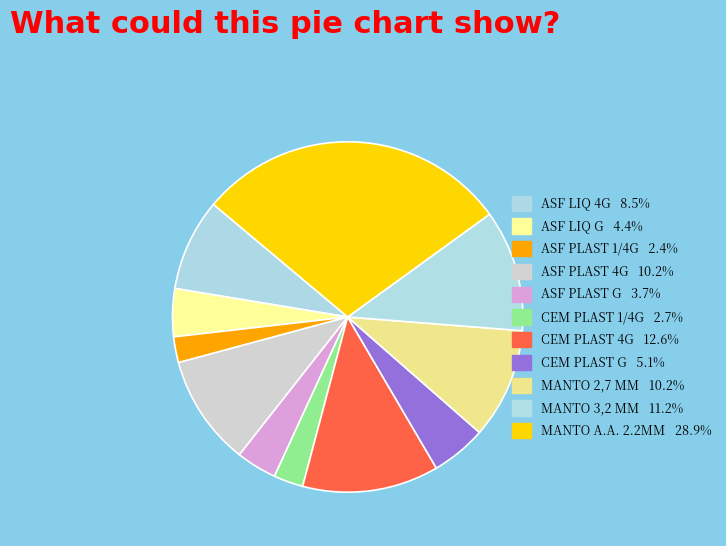

To the nearest percent, what portion does MANTO 2,7 MM represent?

10%